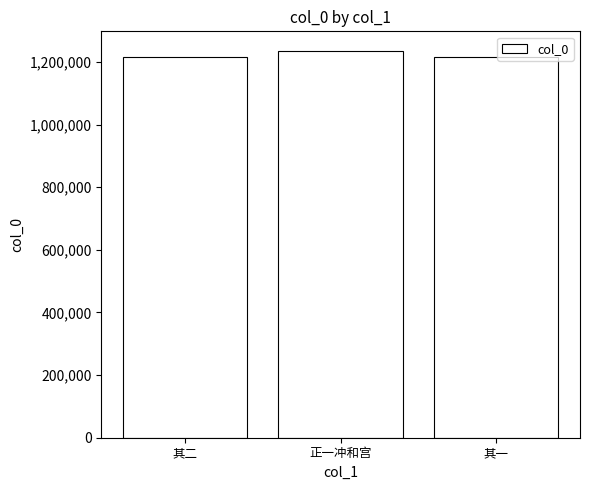

True or false: the data shows 1236091 at 正一冲和宫.

True